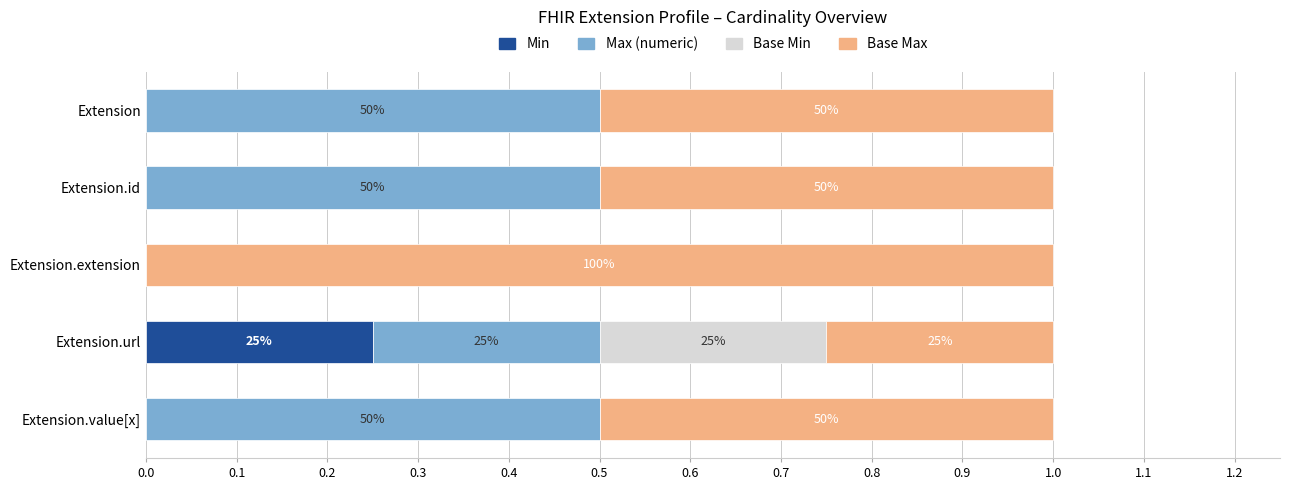

Which series has the largest total across all categories?

Base Max